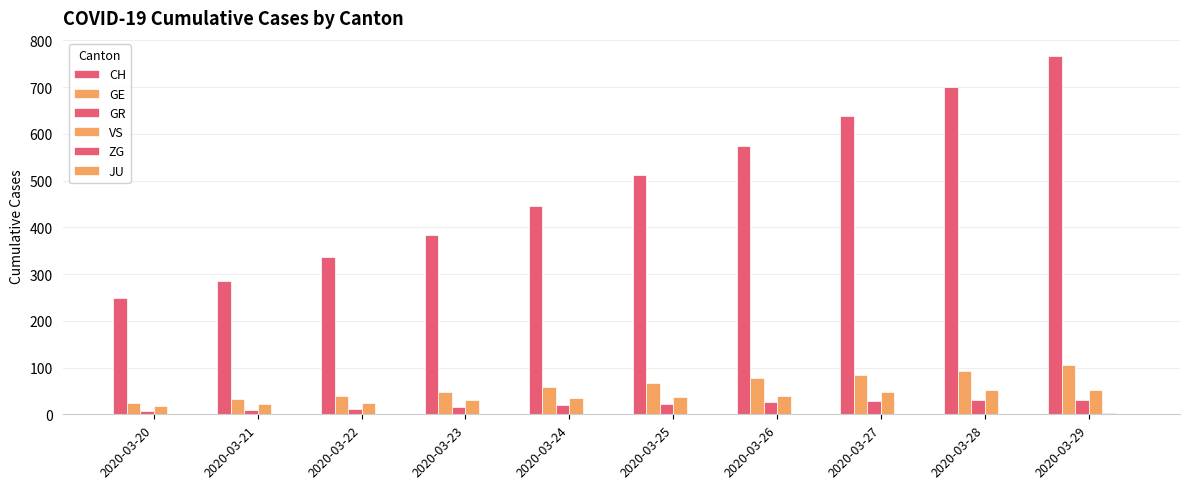

Count the number of data series in this chart.

5